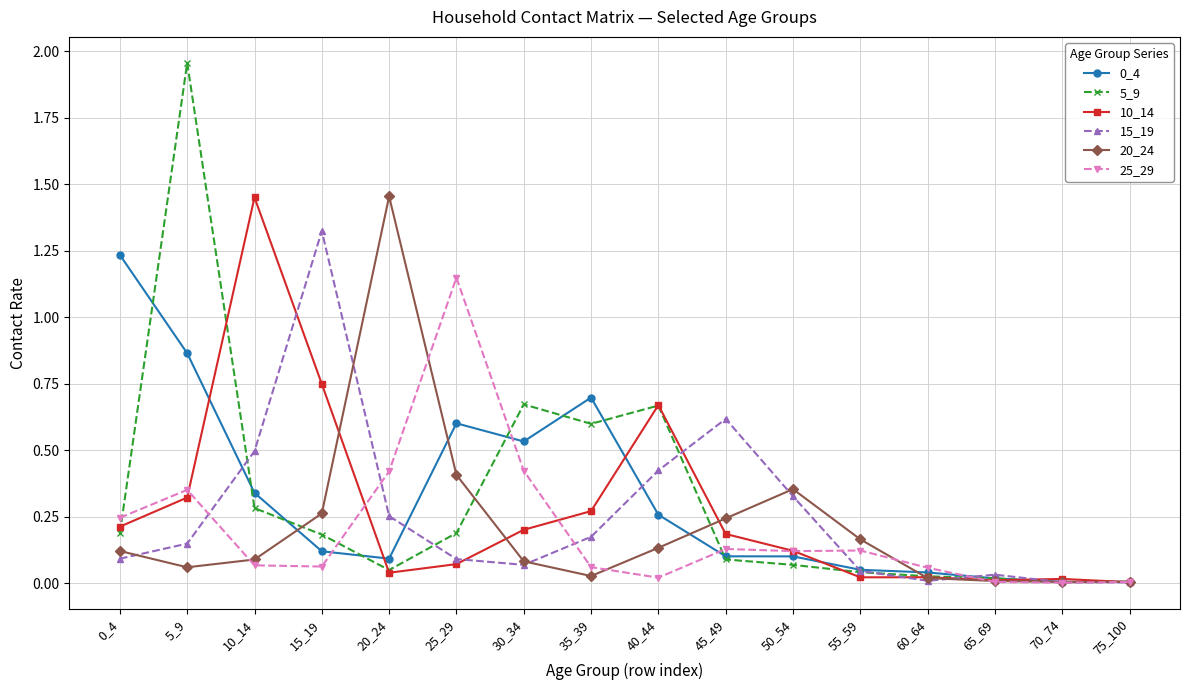

Is it true that 5_9 equals 2.6 at 5_9?

False